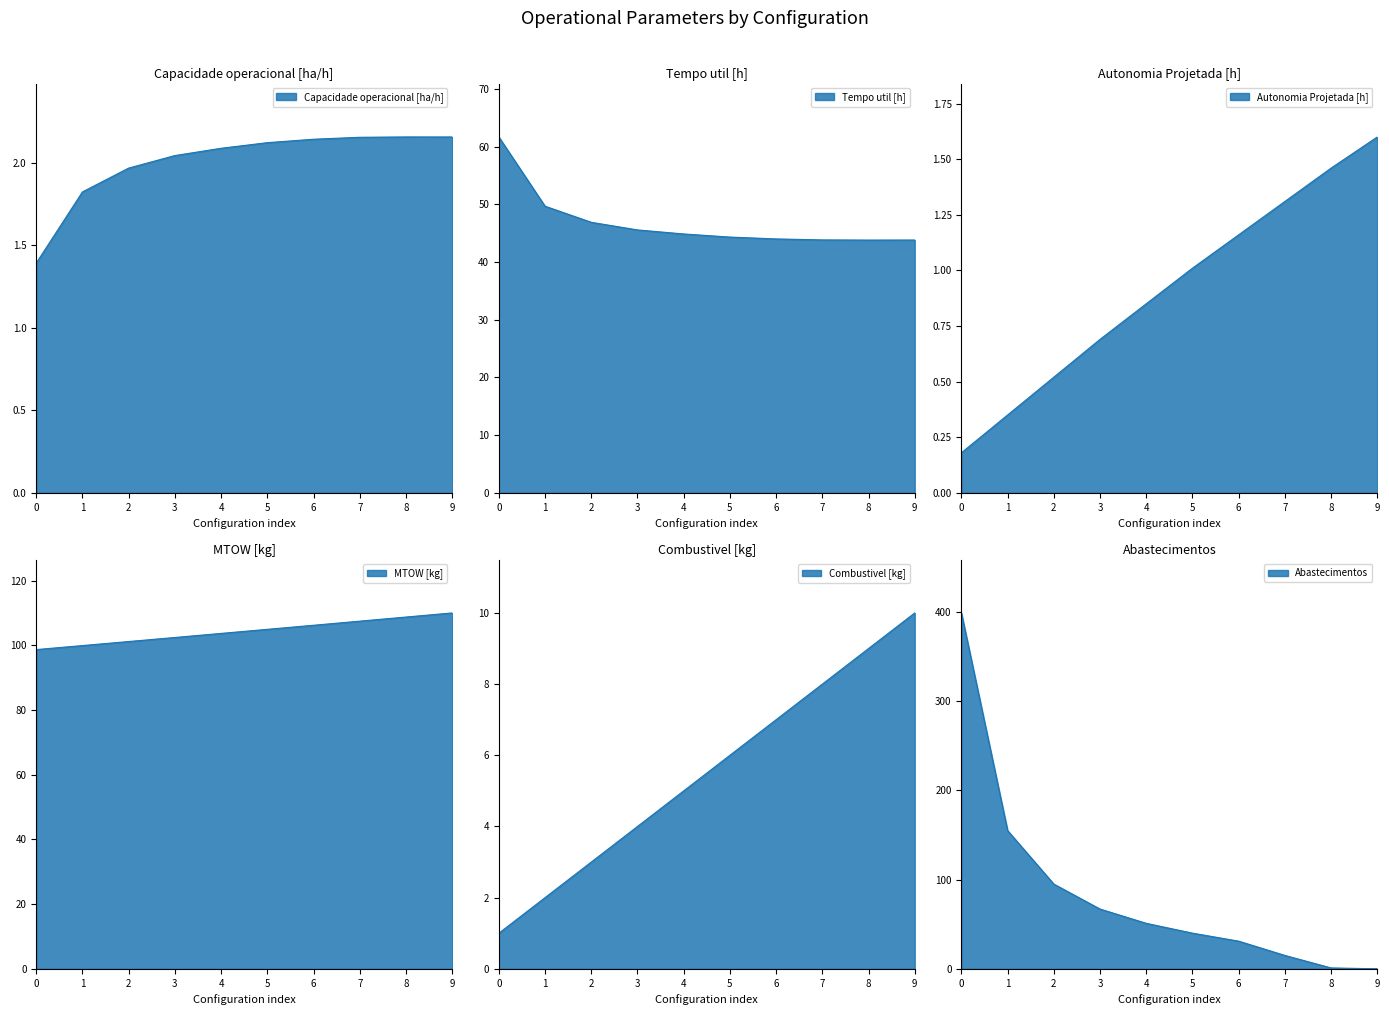

Reading left to right, extract all data points from this chart.

Capacidade operacional [ha/h]: 0=1.4	1=1.8	2=2.0	3=2.0	4=2.1	5=2.1	6=2.1	7=2.2	8=2.2	9=2.2
Tempo util [h]: 0=61.7	1=49.7	2=46.9	3=45.5	4=44.9	5=44.3	6=44.0	7=43.8	8=43.8	9=43.8
Autonomia Projetada [h]: 0=0.2	1=0.3	2=0.5	3=0.7	4=0.8	5=1.0	6=1.2	7=1.3	8=1.5	9=1.6
MTOW [kg]: 0=98.7	1=100.0	2=101.2	3=102.5	4=103.7	5=105.0	6=106.2	7=107.5	8=108.8	9=110.0
Combustivel [kg]: 0=1.0	1=2.0	2=3.0	3=4.0	4=5.0	5=6.0	6=7.0	7=8.0	8=9.0	9=10.0
Abastecimentos: 0=399.0	1=155.0	2=95.0	3=67.0	4=51.0	5=40.0	6=31.0	7=15.0	8=1.0	9=0.0